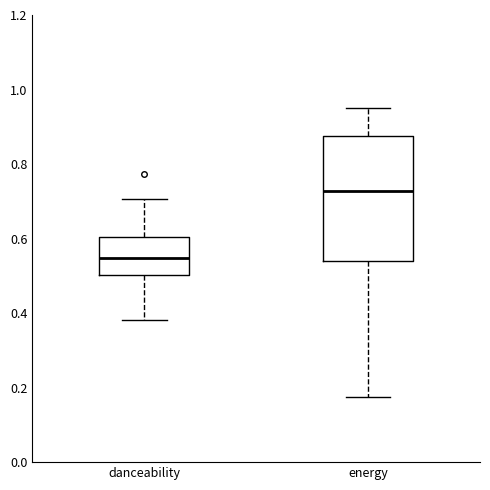

Reading left to right, transcribe this box plot: for each box, give where its median line is, the range the box spans, and where its two whiskers end, as read against the y-axis. The values are not printed on the chart, so give them approximately, as read against the axis.

danceability: median 0.54, box 0.50 to 0.60, whiskers 0.38 to 0.70
energy: median 0.72, box 0.54 to 0.88, whiskers 0.18 to 0.96